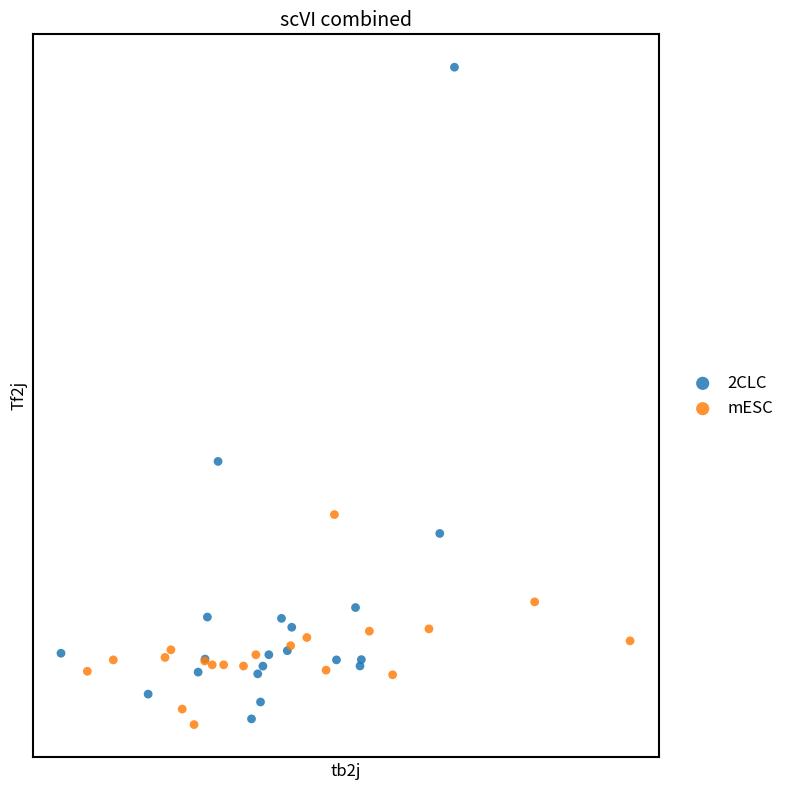

What are all the series names shown in the legend?

2CLC, mESC